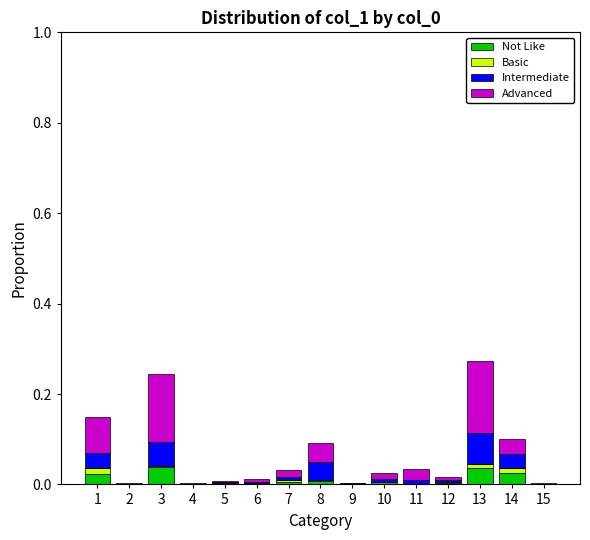

Which series changed the most between 1 and 3?

Advanced